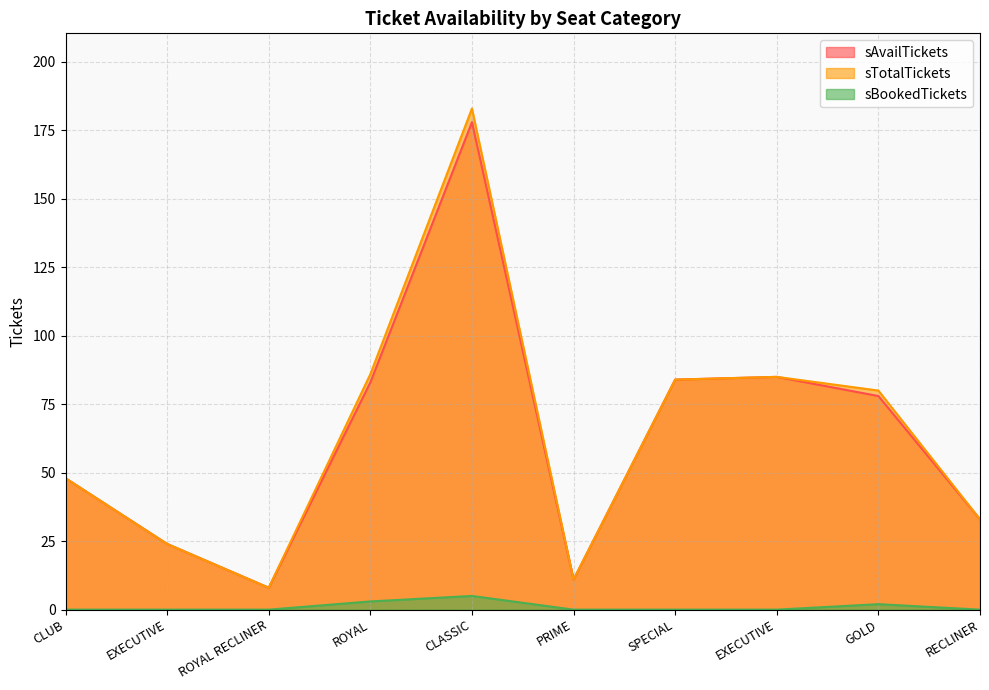

What is the label of the 6th point from the right?

CLASSIC